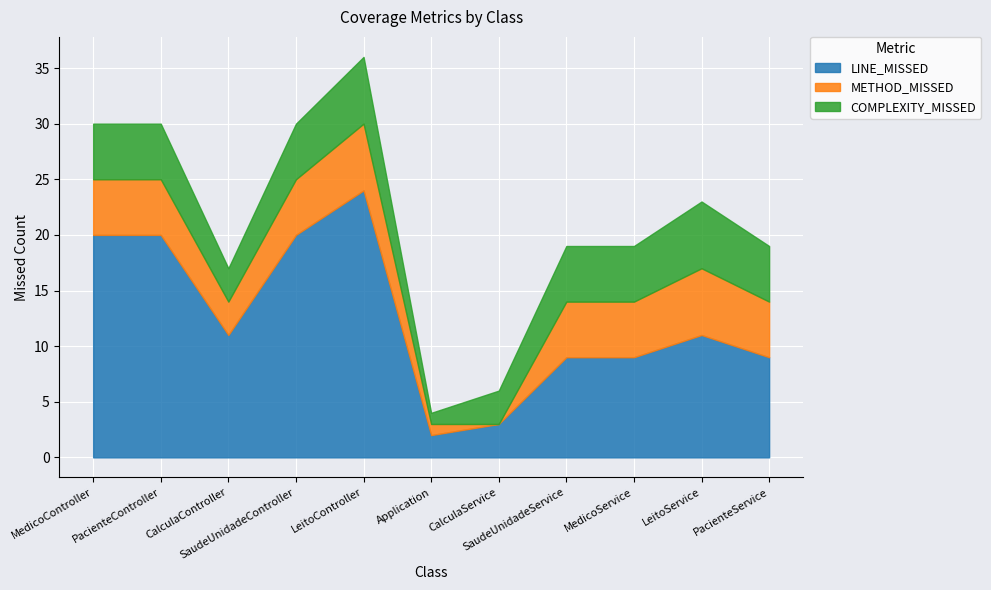

Which label corresponds to the largest value in the chart?

LeitoController